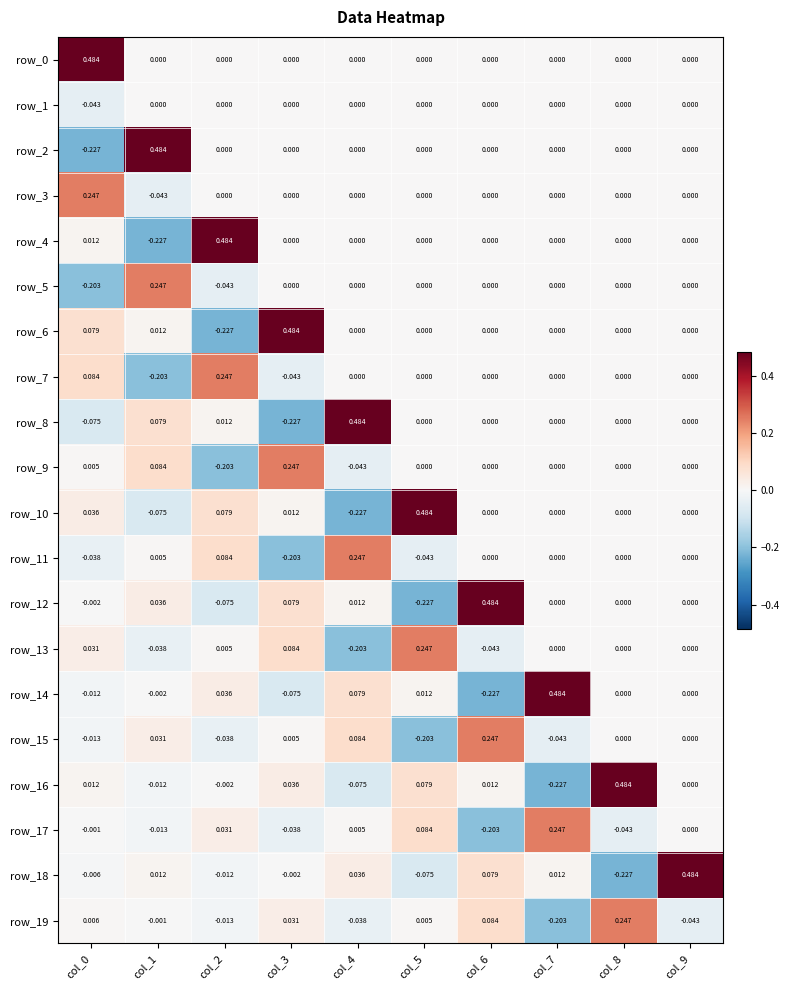

How many negative values does the row_11 series have?

3